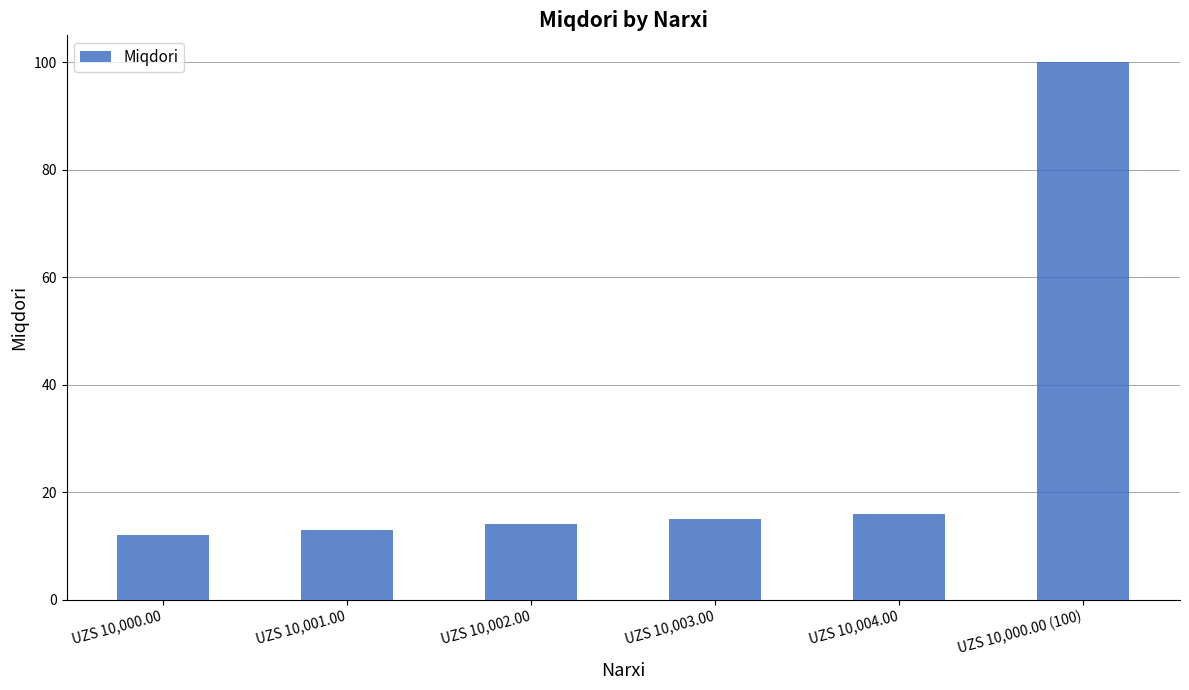

Reading left to right, transcribe all the data shown in this chart.

12	13	14	15	16	100